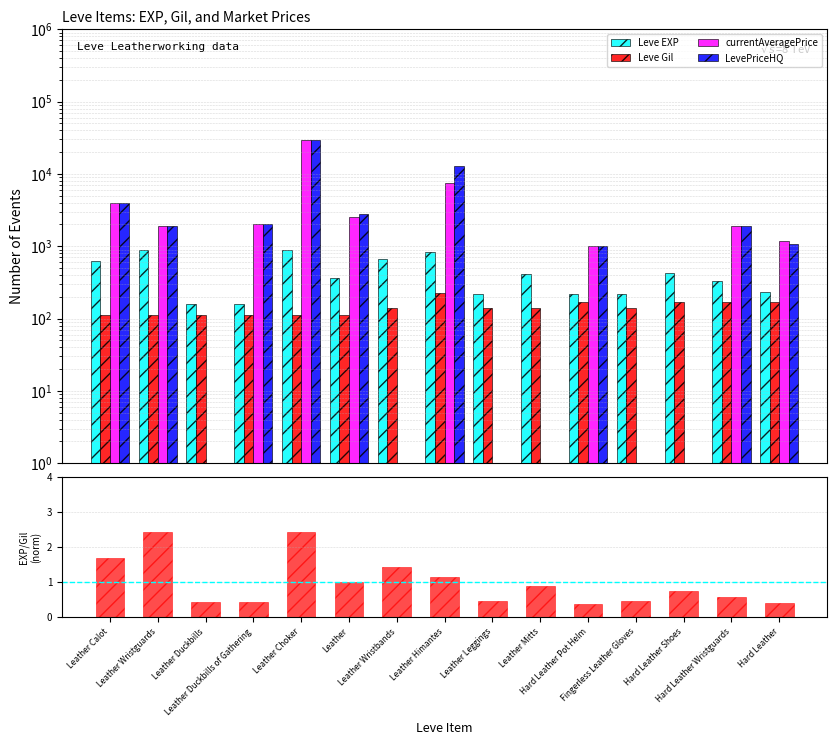

At which category is the sum across all series the highest?

Leather Choker